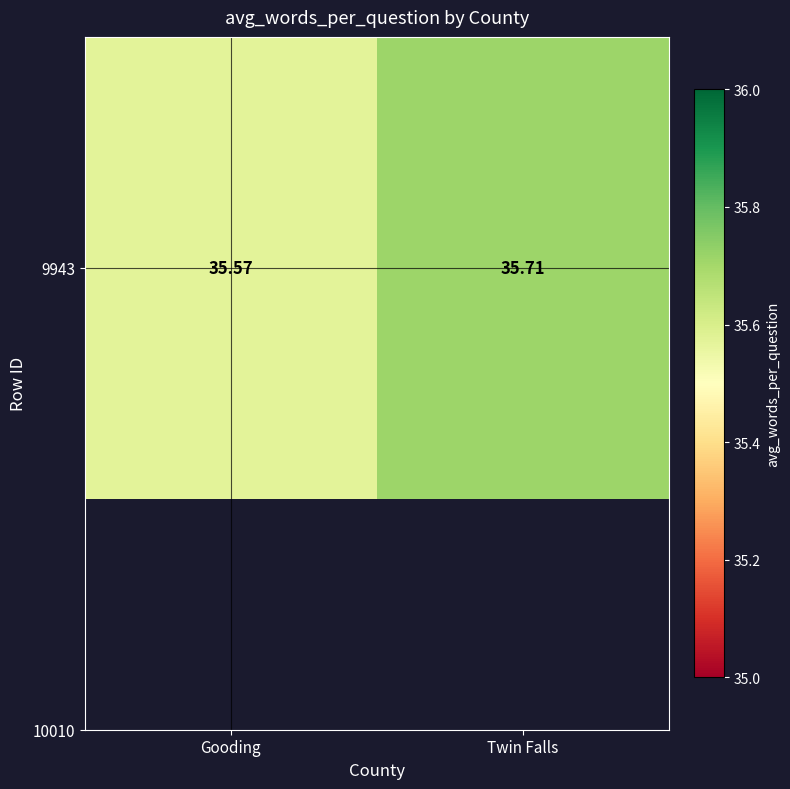

What is the average value?

35.6